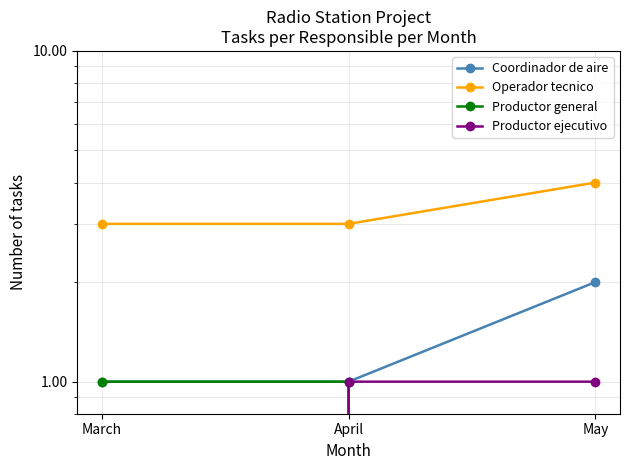

Count the number of categories in the chart.

3